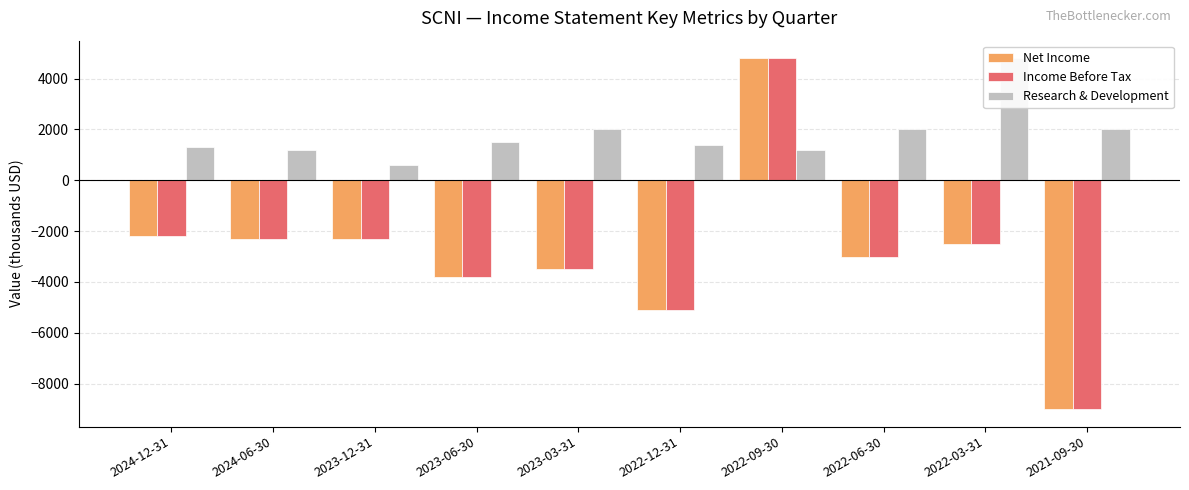

Reading left to right, what are all the values shown in this chart?

Net Income: 2024-12-31=-2200	2024-06-30=-2300	2023-12-31=-2300	2023-06-30=-3800	2023-03-31=-3500	2022-12-31=-5100	2022-09-30=4800	2022-06-30=-3000	2022-03-31=-2500	2021-09-30=-9000
Income Before Tax: 2024-12-31=-2200	2024-06-30=-2300	2023-12-31=-2300	2023-06-30=-3800	2023-03-31=-3500	2022-12-31=-5100	2022-09-30=4800	2022-06-30=-3000	2022-03-31=-2500	2021-09-30=-9000
Research & Development: 2024-12-31=1300	2024-06-30=1200	2023-12-31=600	2023-06-30=1500	2023-03-31=2000	2022-12-31=1400	2022-09-30=1200	2022-06-30=2000	2022-03-31=4800	2021-09-30=2000